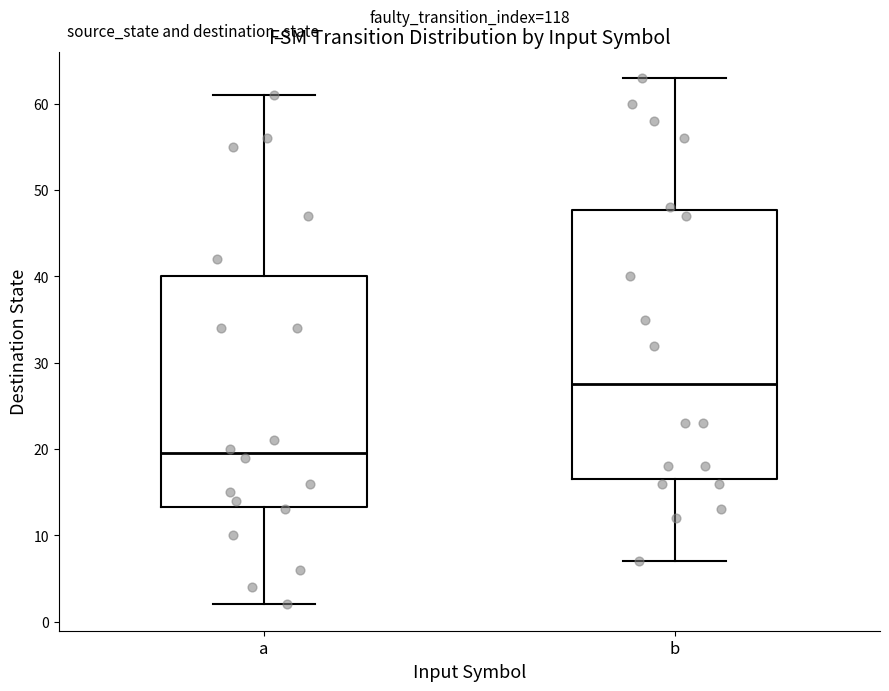

Comparing the boxes themselves (not the whiskers), which one is the tallest?

b